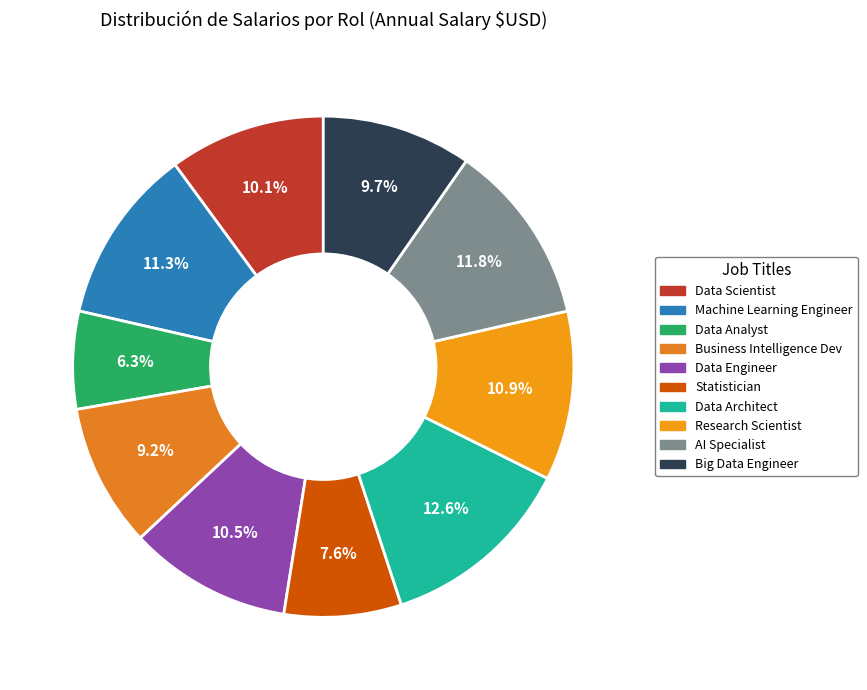

Which category has the biggest portion of the pie?

Data Architect